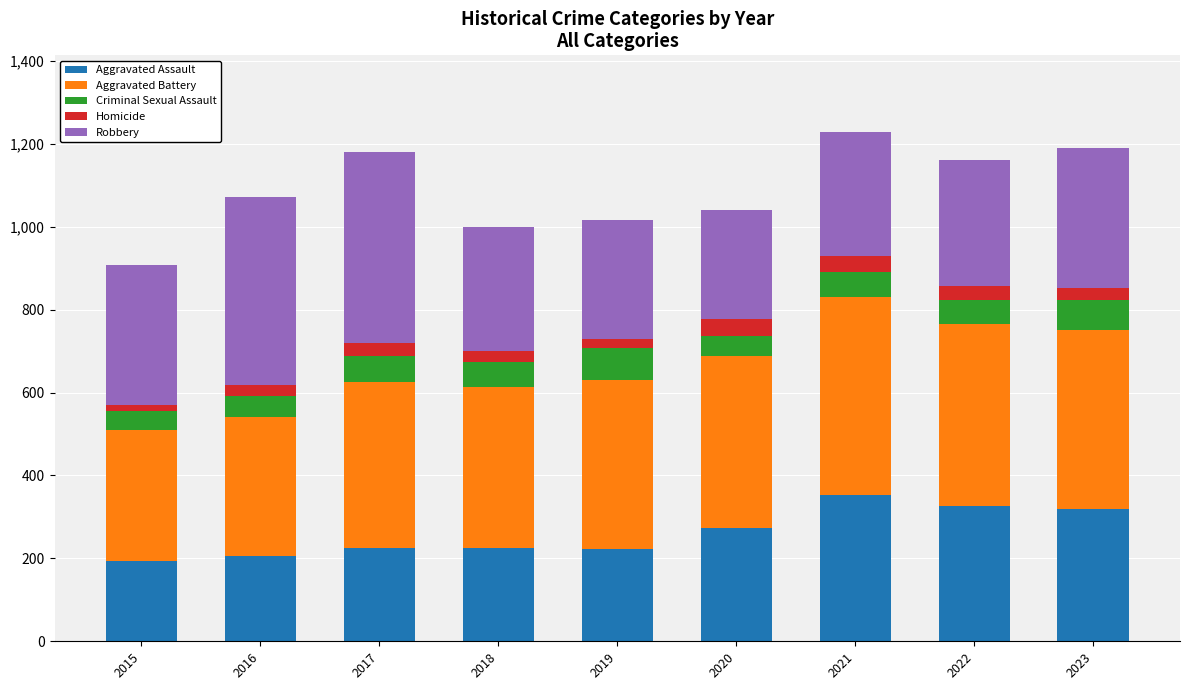

What is the sum of all Aggravated Assault values?

2343